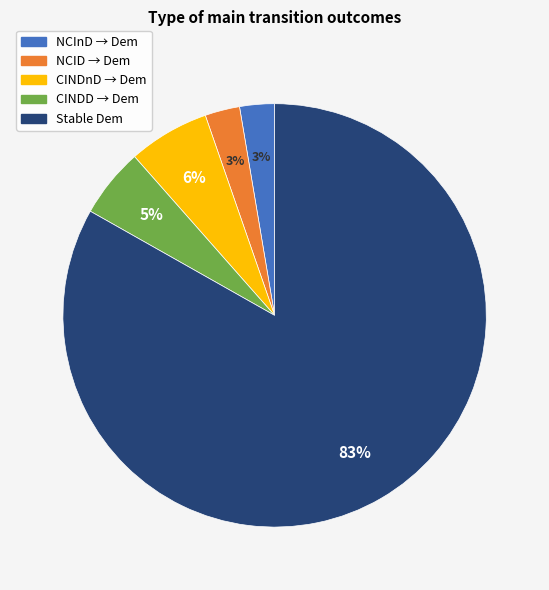

To the nearest percent, what is the average slice percentage?

20%